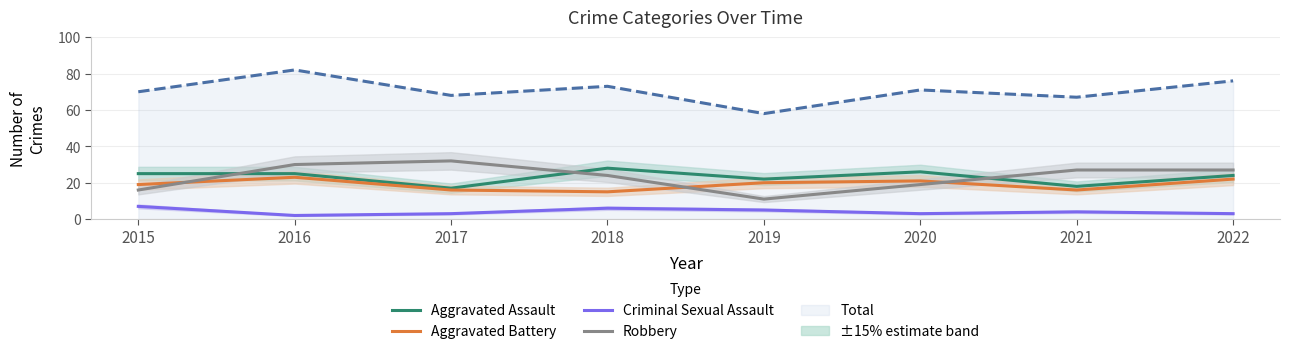

True or false: Robbery and Criminal Sexual Assault intersect in this chart.

False